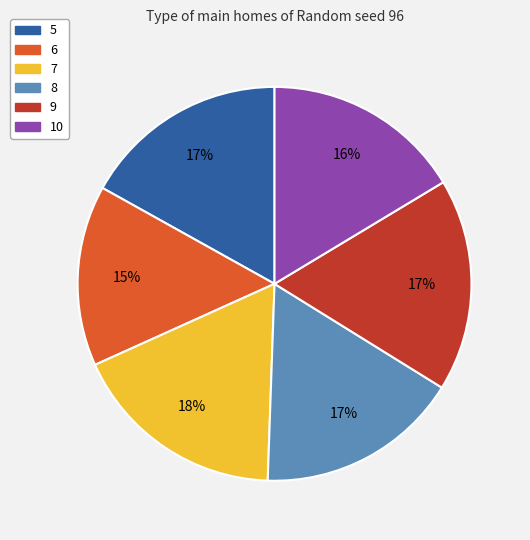

Count the number of slices in the pie.

6